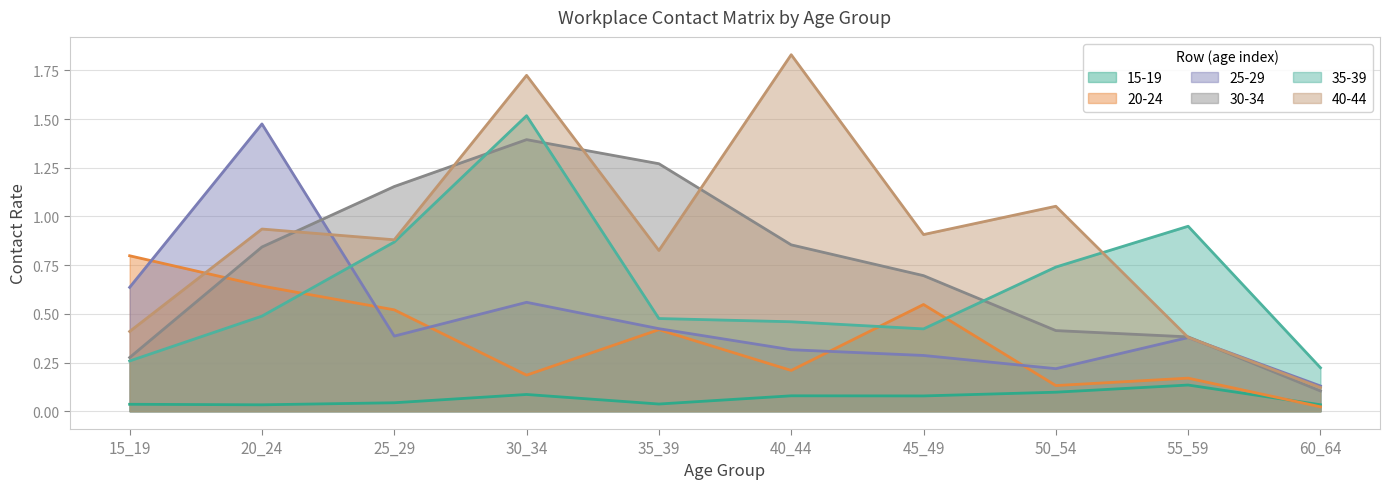

Which label corresponds to the smallest value in the chart?

60_64